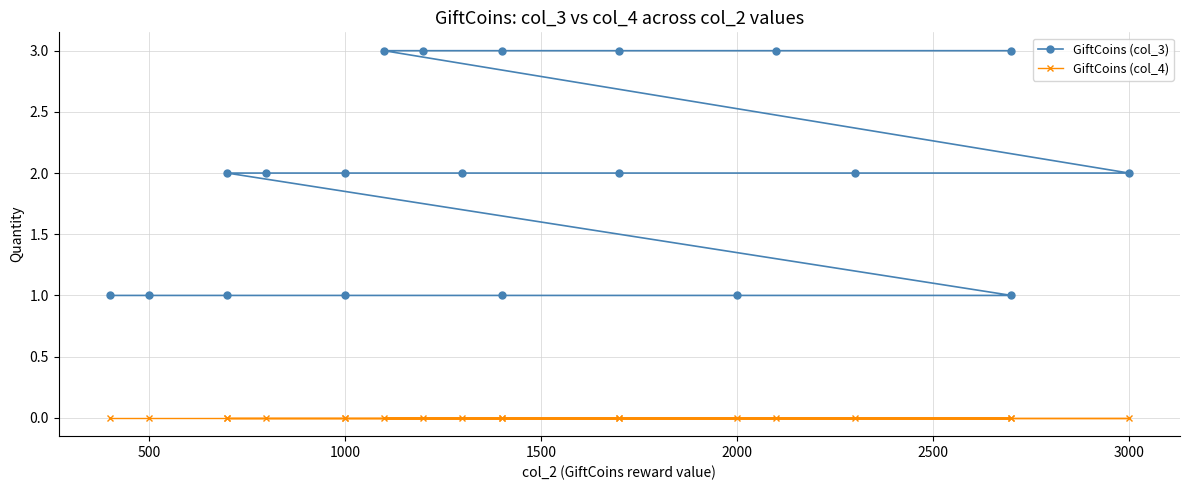

What is the label of the 19th point from the right?

500